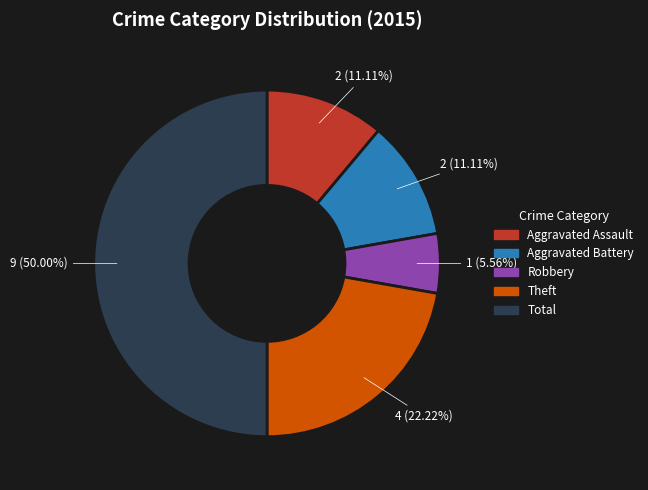

Count the number of slices in the pie.

5